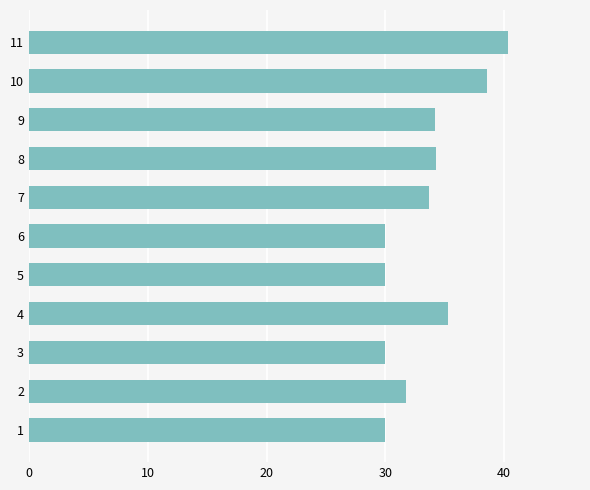

At which category does the chart reach its peak across all series?

11